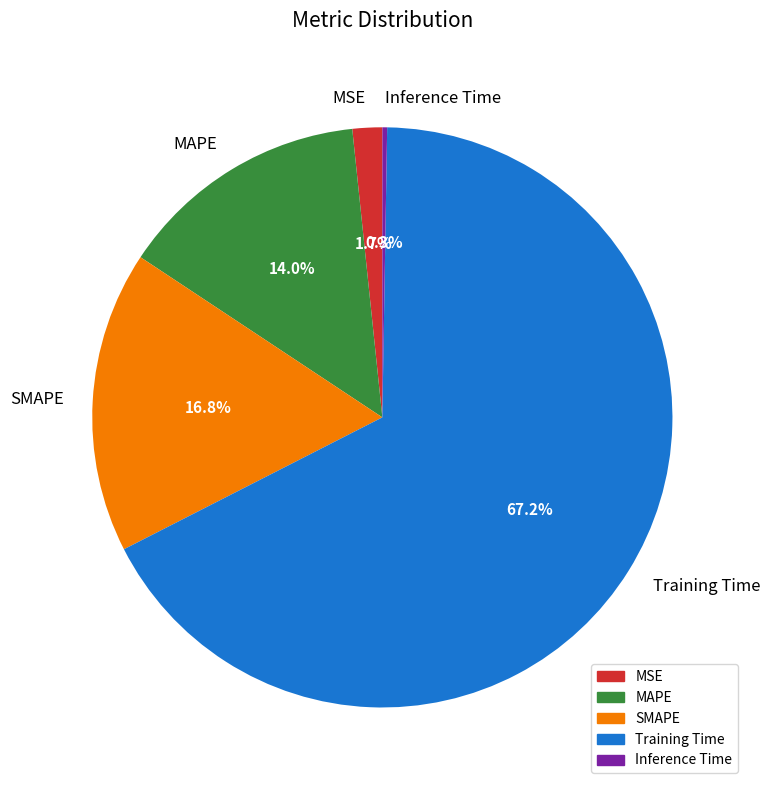

What is the largest slice in the pie chart?

Training Time